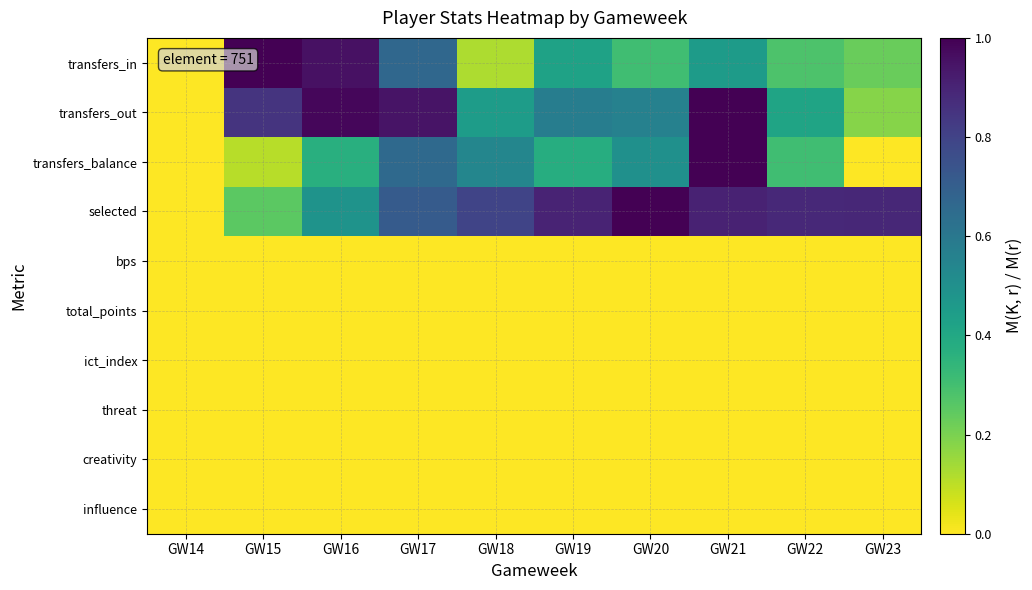

Reading right to left, what are all the values shown in this chart?

transfers_in: GW23=0.2	GW22=0.3	GW21=0.5	GW20=0.3	GW19=0.4	GW18=0.1	GW17=0.7	GW16=1.0	GW15=1.0	GW14=0.0
transfers_out: GW23=0.2	GW22=0.4	GW21=1.0	GW20=0.6	GW19=0.6	GW18=0.4	GW17=0.9	GW16=1.0	GW15=0.8	GW14=0.0
transfers_balance: GW23=0.0	GW22=0.3	GW21=1.0	GW20=0.5	GW19=0.4	GW18=0.5	GW17=0.7	GW16=0.4	GW15=0.1	GW14=0.0
selected: GW23=0.9	GW22=0.9	GW21=0.9	GW20=1.0	GW19=0.9	GW18=0.8	GW17=0.7	GW16=0.5	GW15=0.2	GW14=0.0
bps: GW23=0.0	GW22=0.0	GW21=0.0	GW20=0.0	GW19=0.0	GW18=0.0	GW17=0.0	GW16=0.0	GW15=0.0	GW14=0.0
total_points: GW23=0.0	GW22=0.0	GW21=0.0	GW20=0.0	GW19=0.0	GW18=0.0	GW17=0.0	GW16=0.0	GW15=0.0	GW14=0.0
ict_index: GW23=0.0	GW22=0.0	GW21=0.0	GW20=0.0	GW19=0.0	GW18=0.0	GW17=0.0	GW16=0.0	GW15=0.0	GW14=0.0
threat: GW23=0.0	GW22=0.0	GW21=0.0	GW20=0.0	GW19=0.0	GW18=0.0	GW17=0.0	GW16=0.0	GW15=0.0	GW14=0.0
creativity: GW23=0.0	GW22=0.0	GW21=0.0	GW20=0.0	GW19=0.0	GW18=0.0	GW17=0.0	GW16=0.0	GW15=0.0	GW14=0.0
influence: GW23=0.0	GW22=0.0	GW21=0.0	GW20=0.0	GW19=0.0	GW18=0.0	GW17=0.0	GW16=0.0	GW15=0.0	GW14=0.0